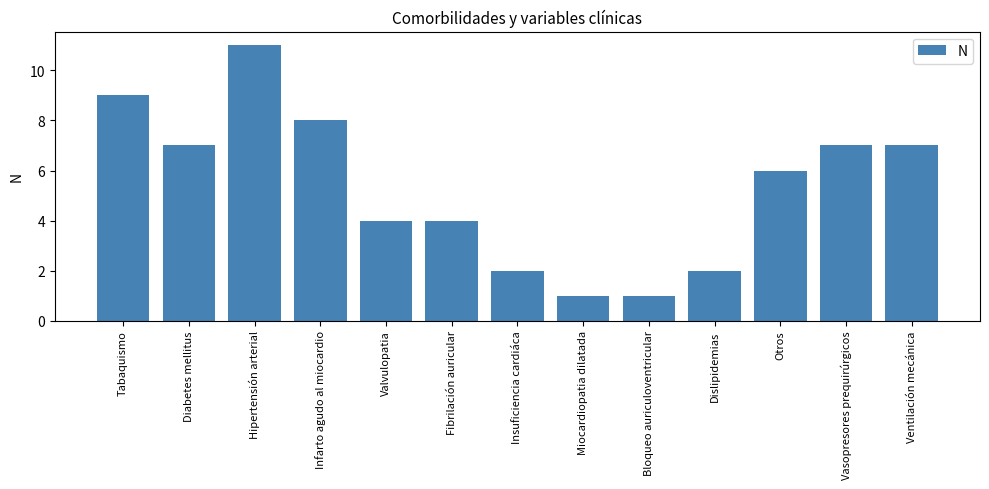

Reading left to right, extract all data points from this chart.

9	7	11	8	4	4	2	1	1	2	6	7	7